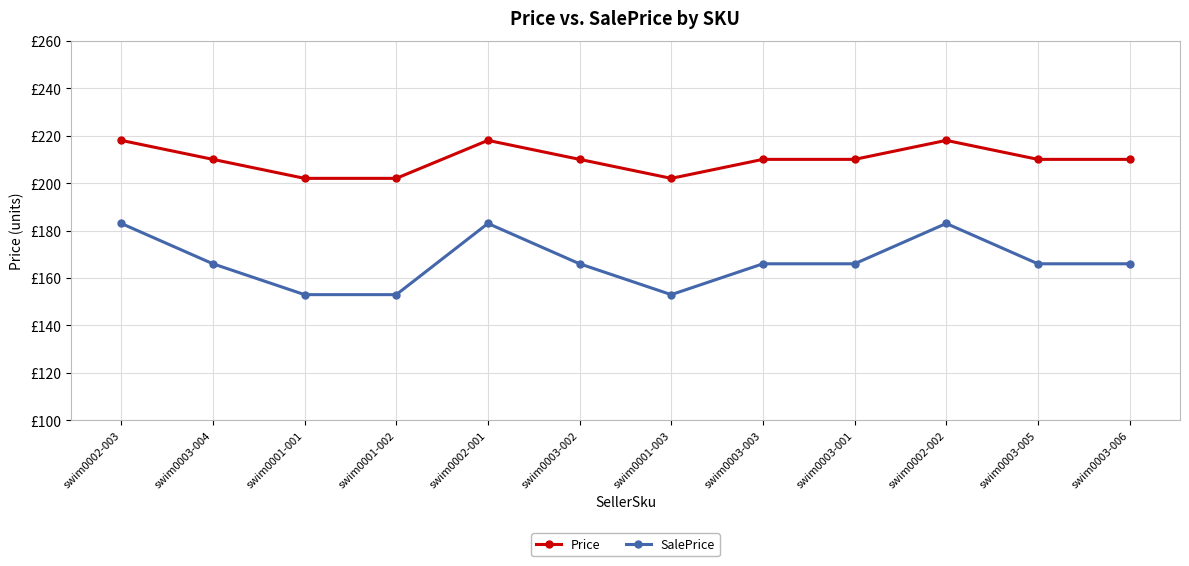

What is the label of the 6th point from the right?

swim0001-003